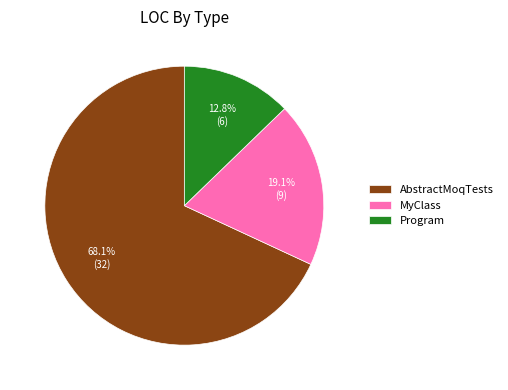

Is it true that Program is 1% of the pie?

False